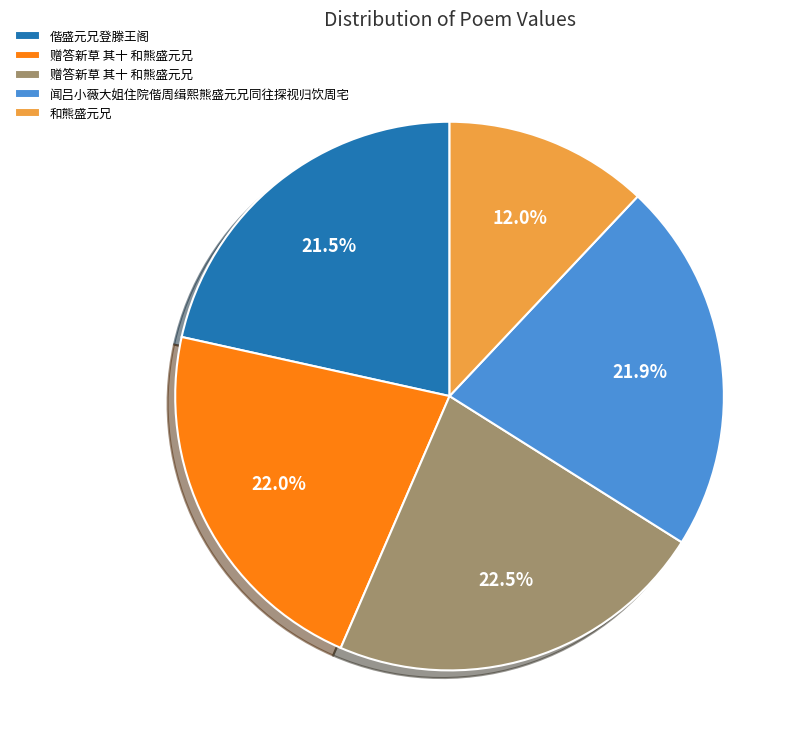

Is there any slice that represents more than half of the pie?

No